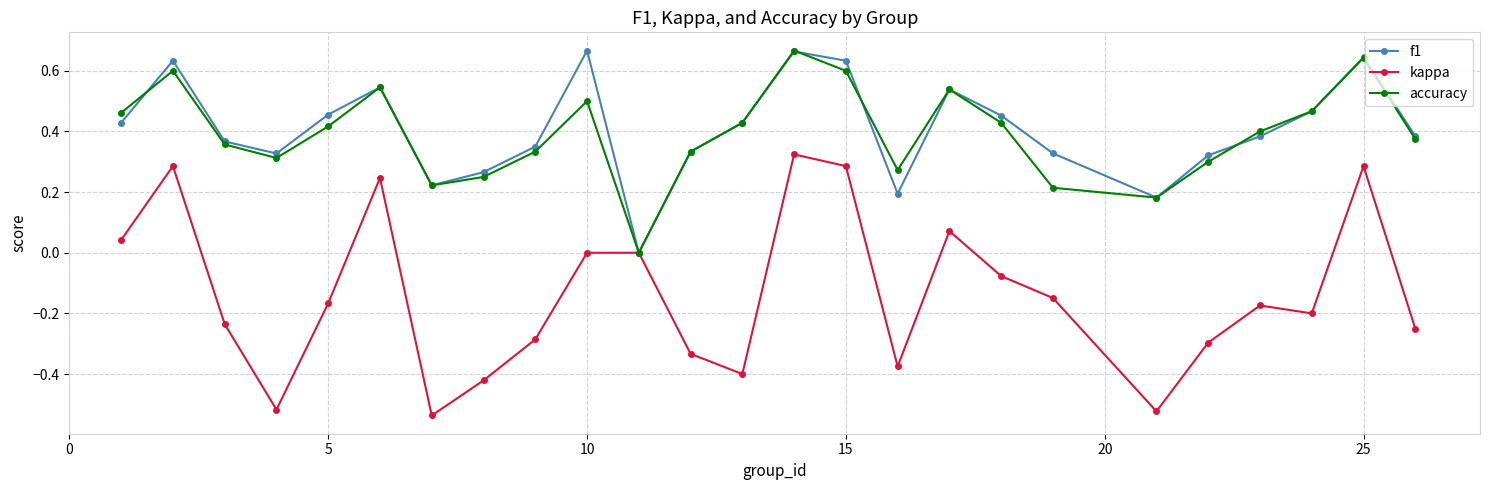

How many lines are shown in the chart?

3